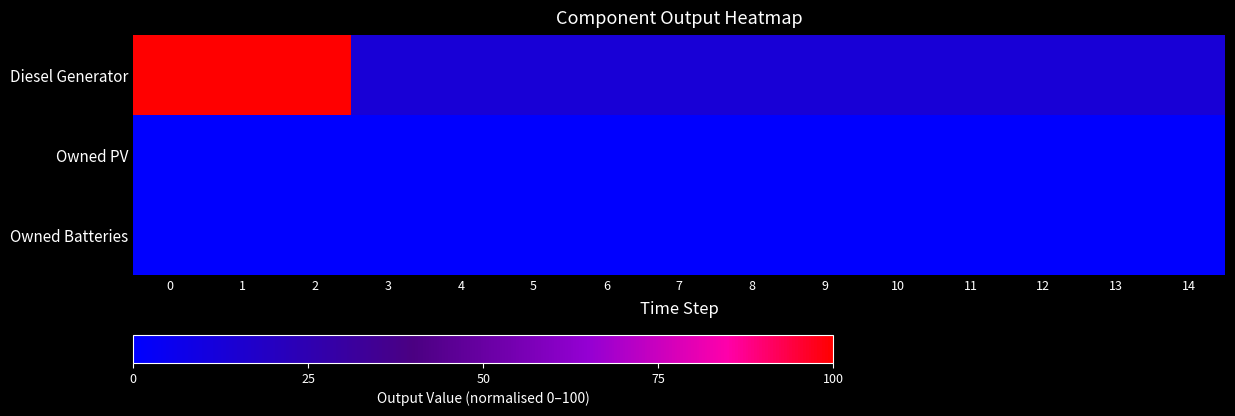

Reading left to right, transcribe all the data shown in this chart.

Diesel Generator: 0=100	1=100	2=100	3=13	4=13	5=13	6=13	7=13	8=13	9=13	10=13	11=13	12=13	13=13	14=13
Owned PV: 0=0	1=0	2=0	3=0	4=0	5=0	6=0	7=0	8=0	9=0	10=0	11=0	12=0	13=0	14=0
Owned Batteries: 0=0	1=0	2=0	3=0	4=0	5=0	6=0	7=0	8=0	9=0	10=0	11=0	12=0	13=0	14=0